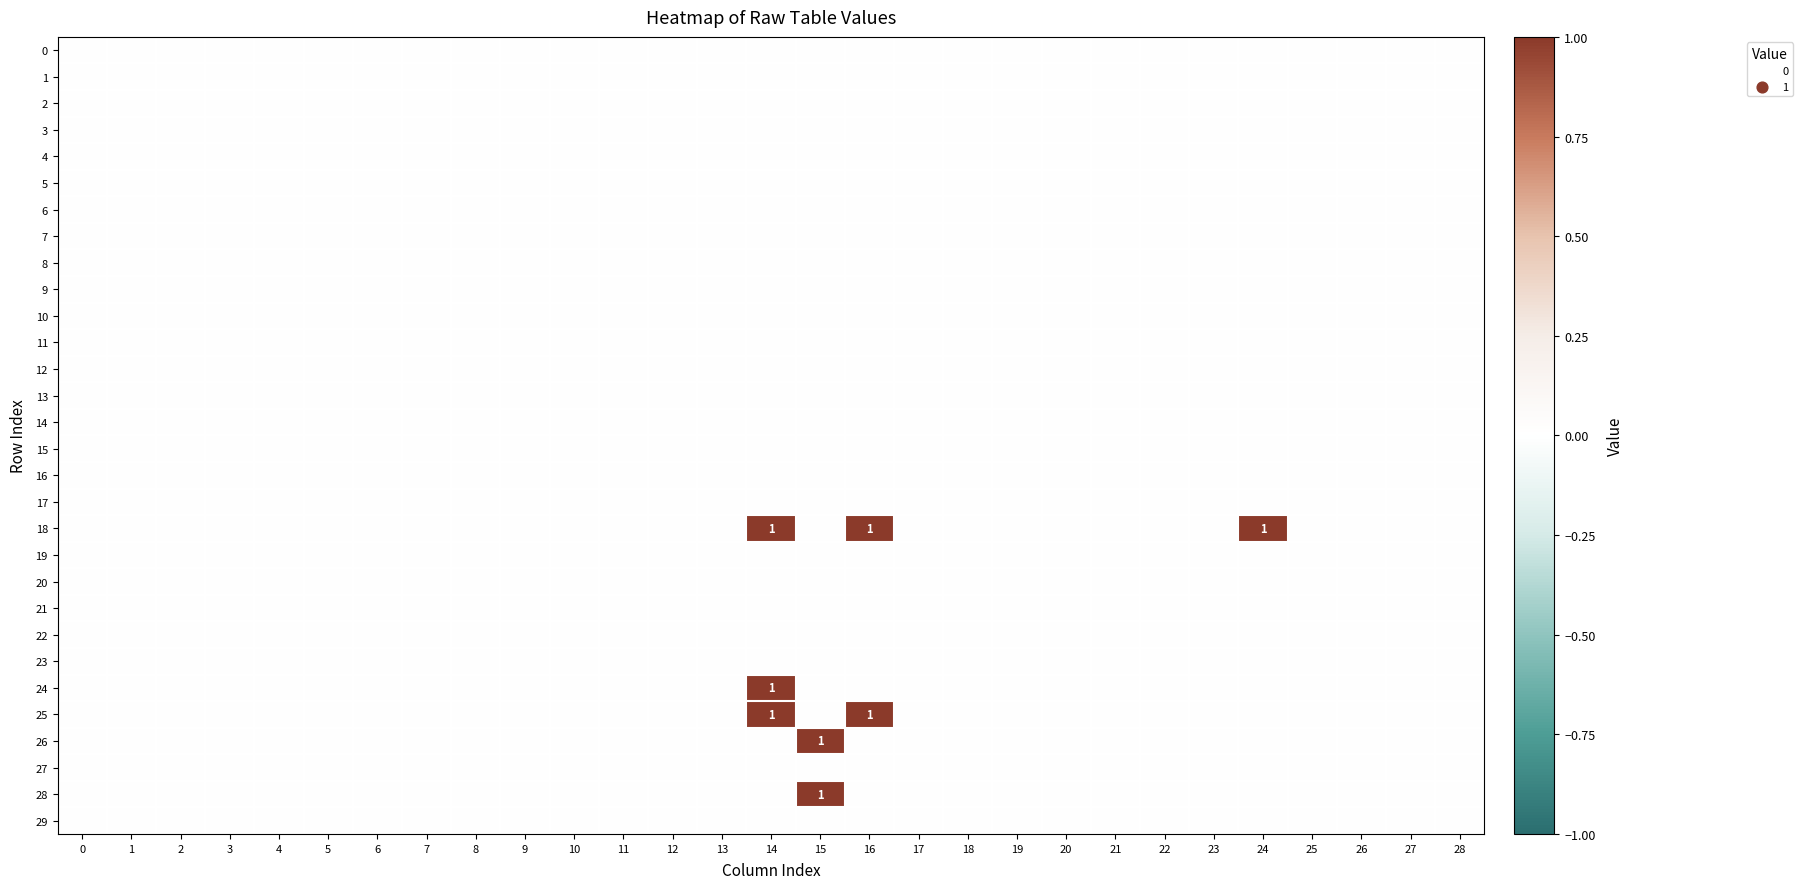

List the series in order of their peak value, highest first.

18, 24, 25, 26, 28, 0, 1, 2, 3, 4, 5, 6, 7, 8, 9, 10, 11, 12, 13, 14, 15, 16, 17, 19, 20, 21, 22, 23, 27, 29